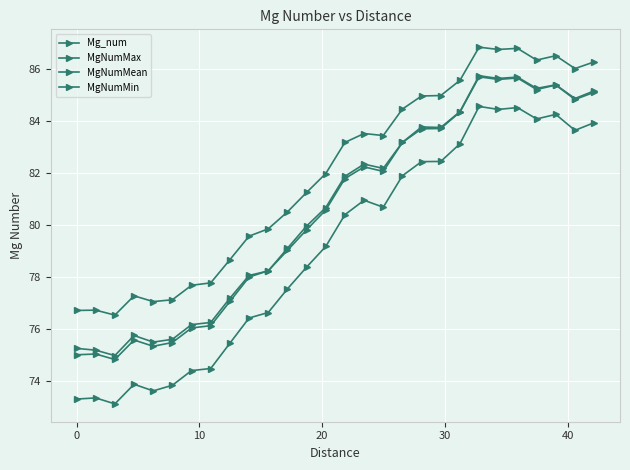

Reading right to left, list all the values displayed in this chart.

Mg_num: 85.2	84.9	85.4	85.3	85.7	85.6	85.8	84.4	83.8	83.8	83.2	82.2	82.4	81.9	80.7	80.0	79.1	78.2	78.1	77.2	76.3	76.2	75.6	75.5	75.8	75.0	75.2	75.3
MgNumMax: 86.3	86.0	86.5	86.4	86.8	86.8	86.8	85.6	85.0	85.0	84.5	83.5	83.5	83.2	82.0	81.3	80.5	79.9	79.6	78.7	77.8	77.7	77.1	77.1	77.3	76.5	76.7	76.7
MgNumMean: 85.1	84.8	85.4	85.2	85.7	85.6	85.7	84.4	83.7	83.7	83.2	82.1	82.2	81.8	80.6	79.8	79.0	78.3	78.0	77.1	76.1	76.1	75.5	75.3	75.6	74.8	75.0	75.0
MgNumMin: 83.9	83.7	84.3	84.1	84.5	84.5	84.6	83.1	82.5	82.4	81.9	80.7	81.0	80.4	79.2	78.4	77.6	76.6	76.4	75.5	74.5	74.4	73.8	73.6	73.9	73.1	73.4	73.3